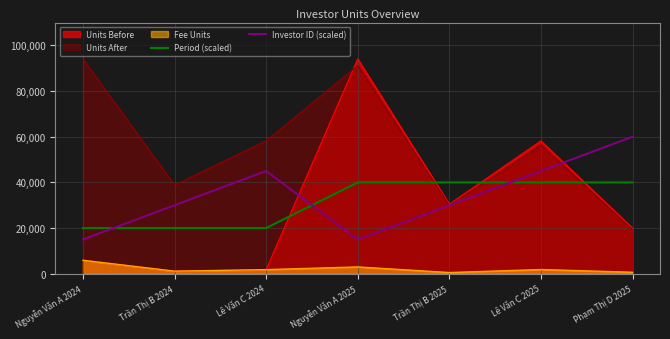

At which category does Investor ID (scaled) reach its first local peak?

Lê Văn C 2024